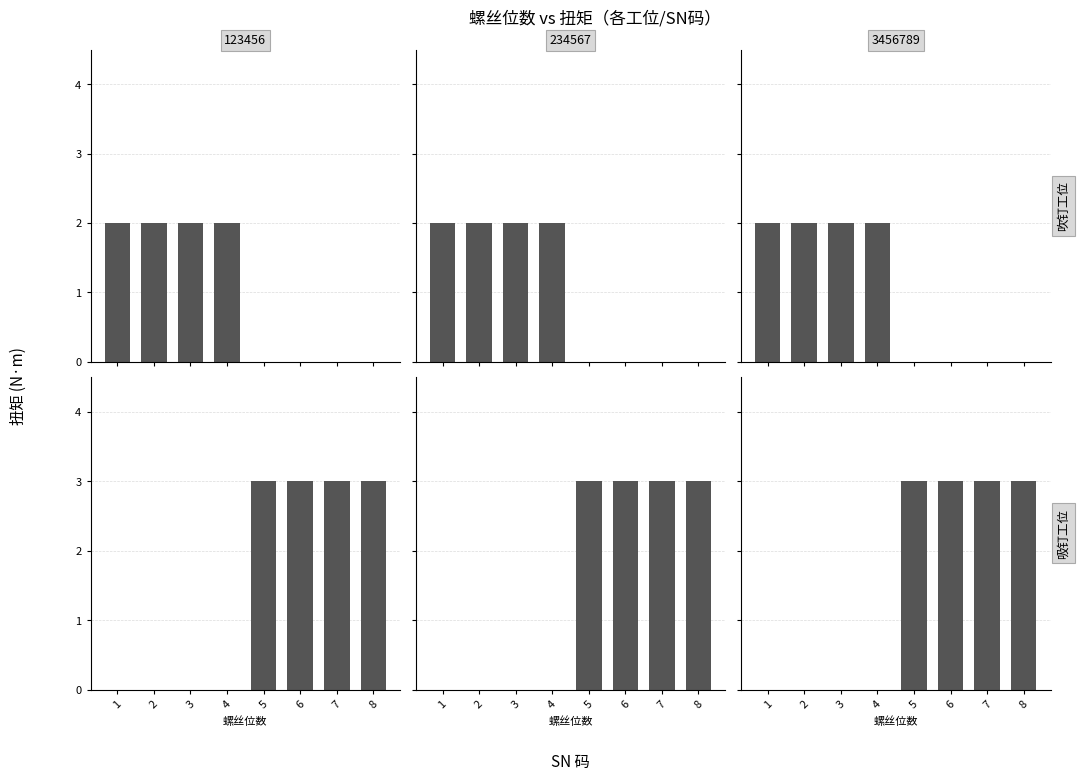

Which category has the lowest value in the 扭矩 (123456) series?

1